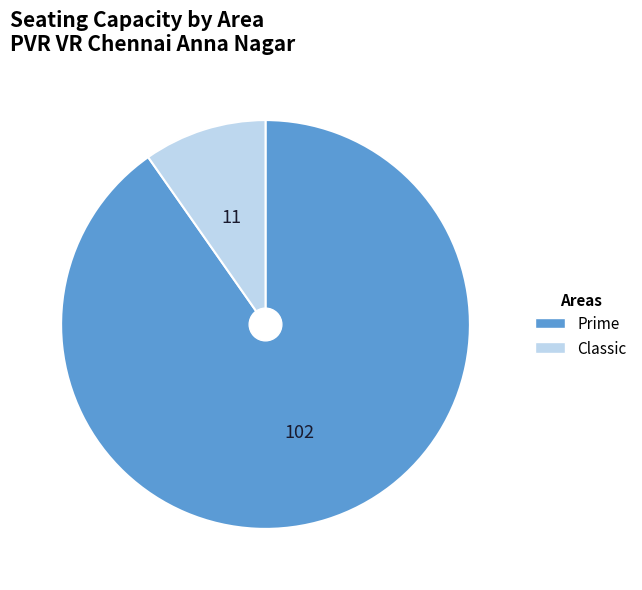

What is the smallest slice in the pie chart?

Classic